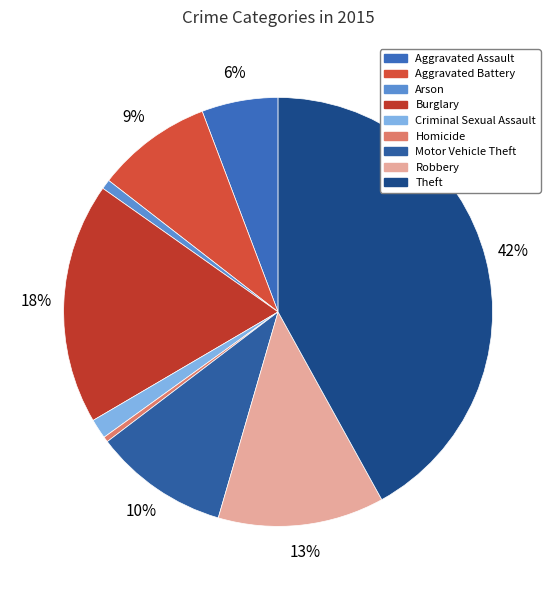

How much of the chart is everything except Aggravated Battery?

91.3%